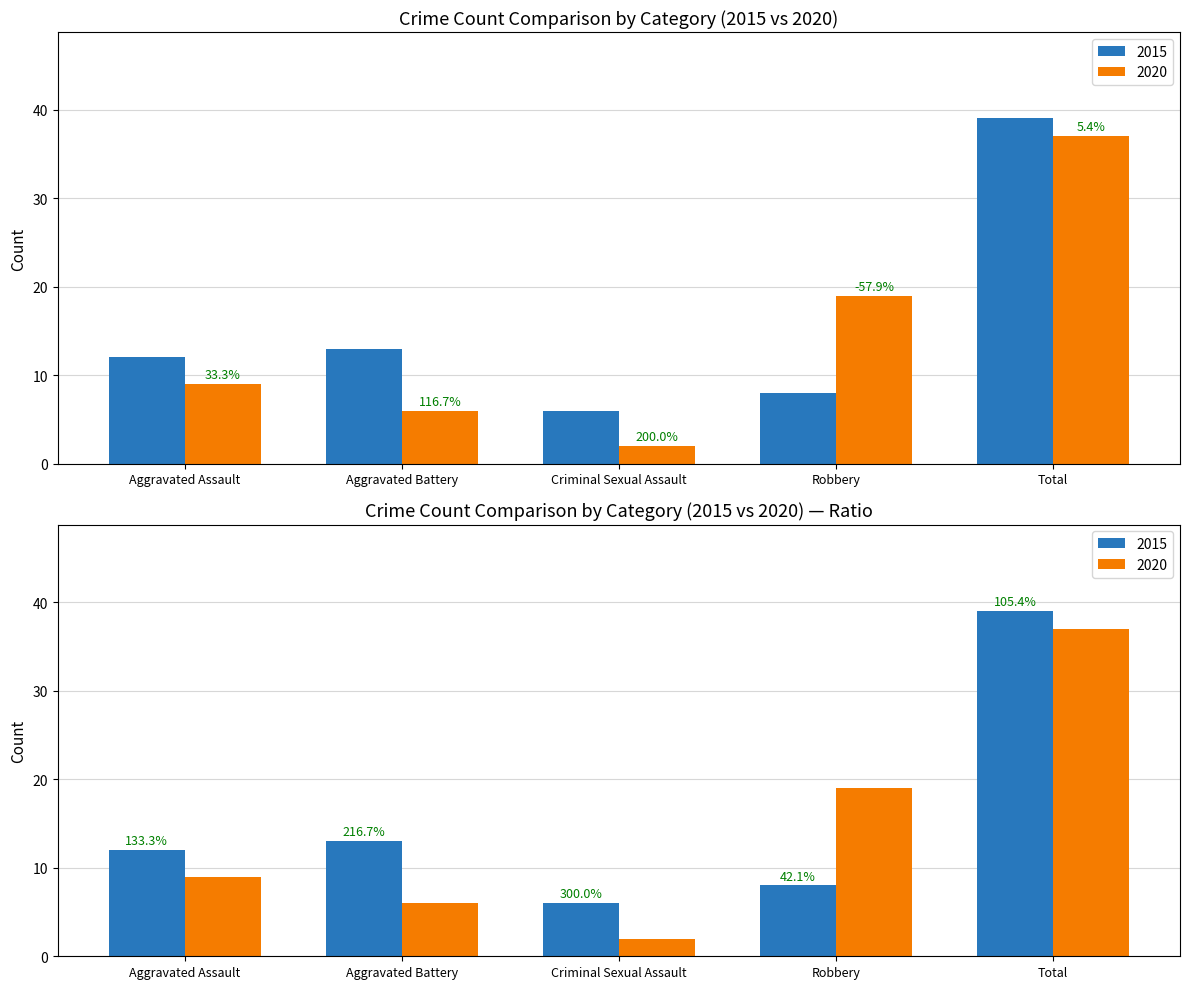

Count the number of data series in this chart.

2